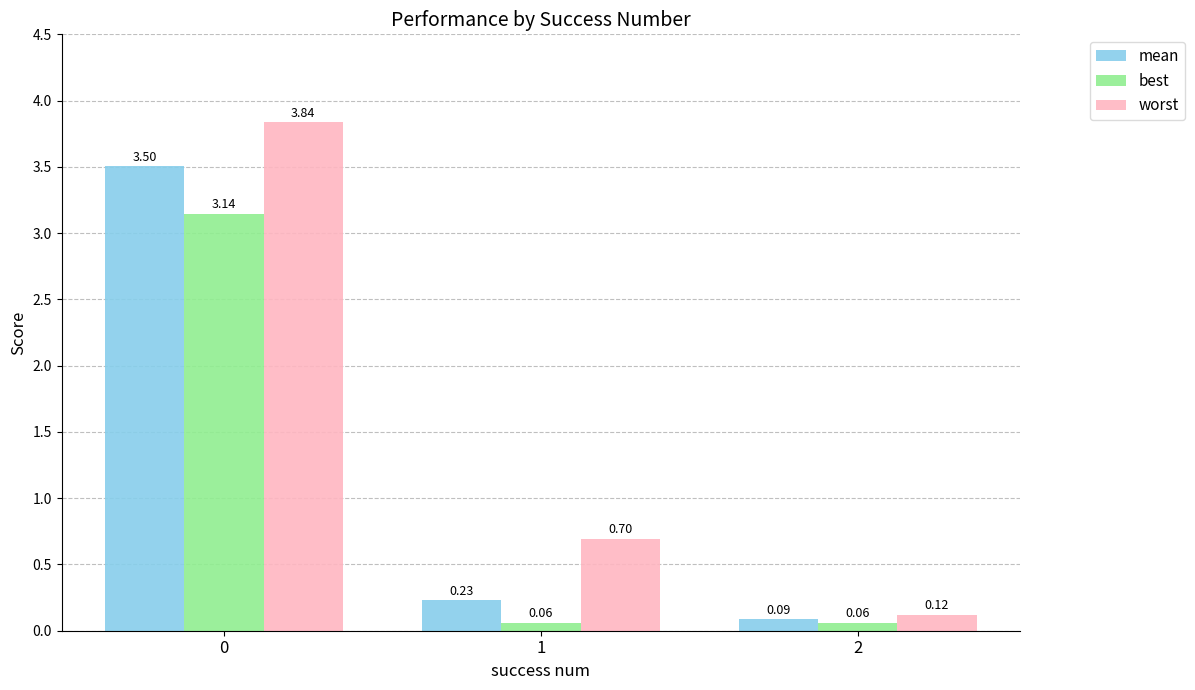

What is the difference between the highest and lowest values at 0?

0.7